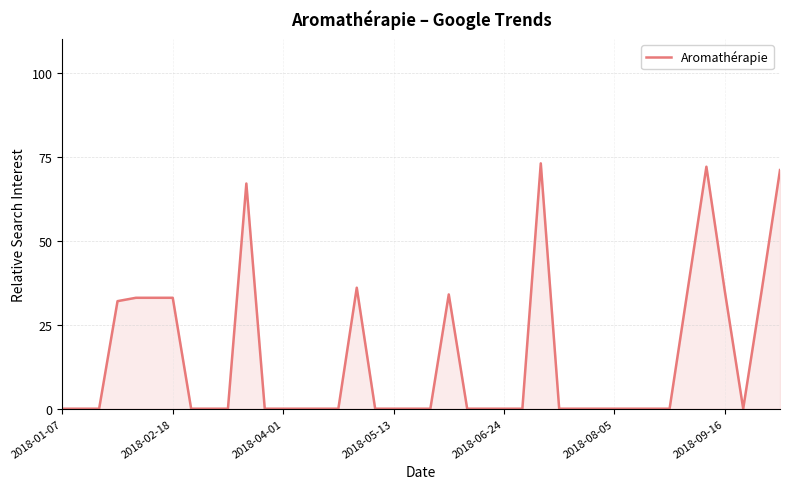

What is the maximum value shown in the chart?

73